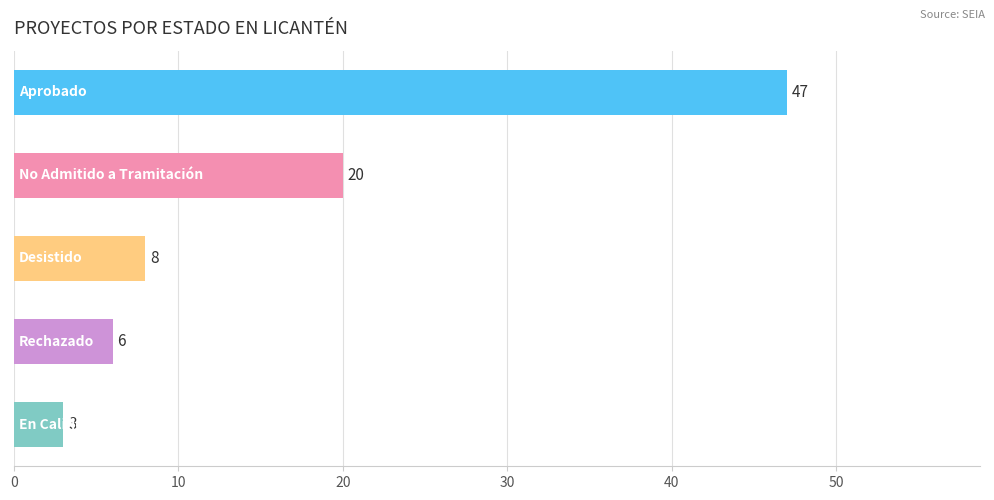

What is the difference between the maximum and second lowest values?

41